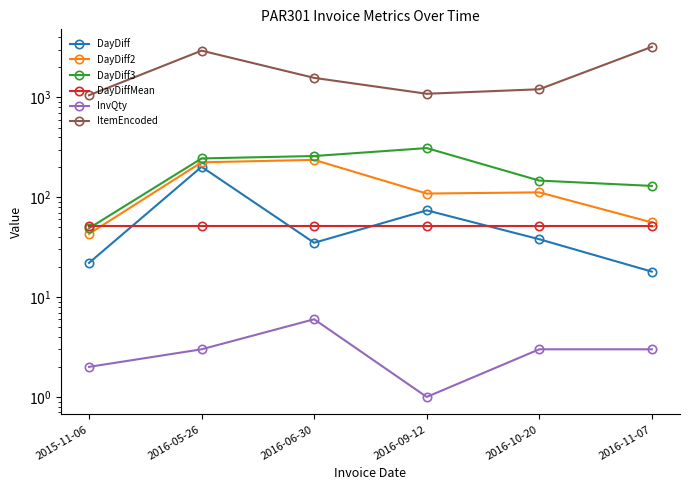

True or false: DayDiff3 and InvQty cross at least once.

False